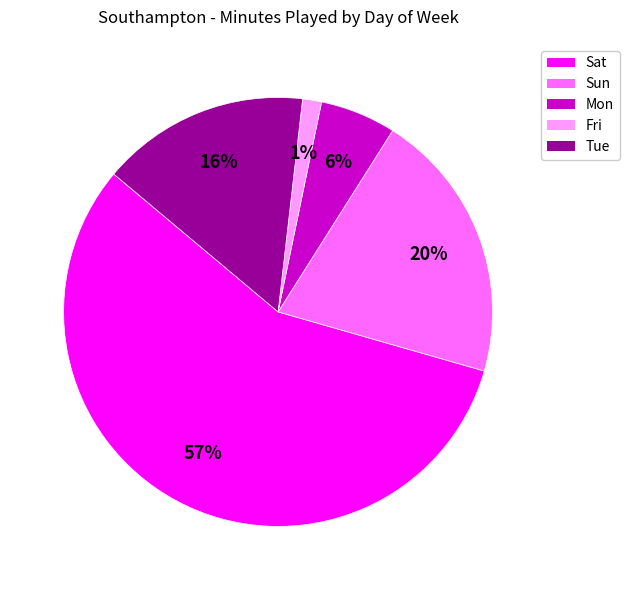

Count the number of slices in the pie.

5